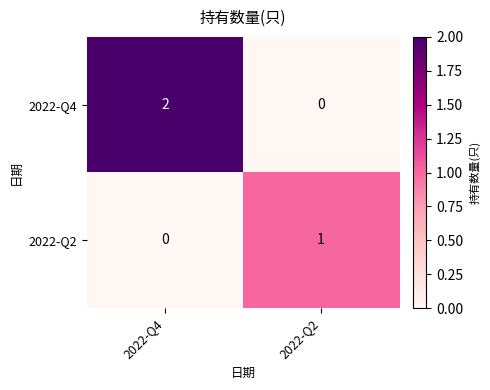

What is the difference between the highest and lowest values at 2022-Q4?

2